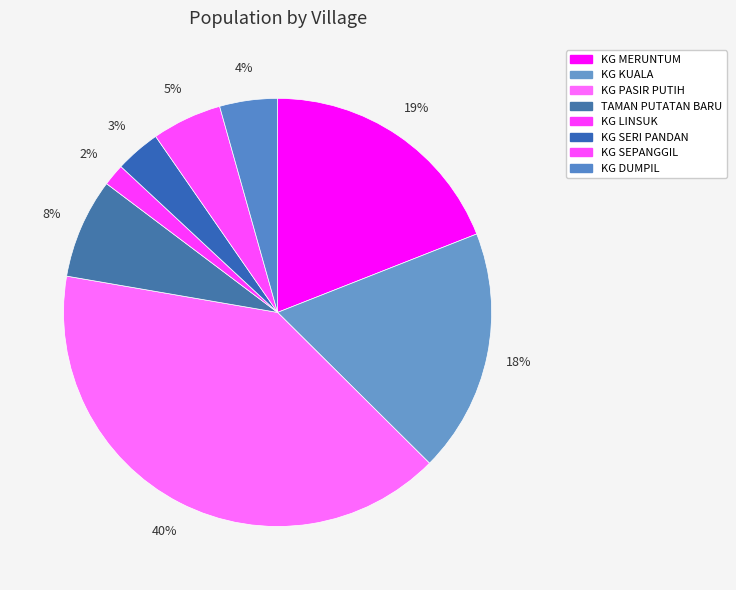

How many segments does this pie chart have?

8